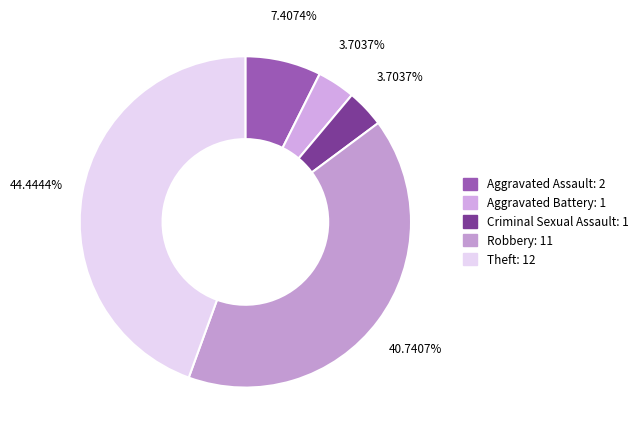

How many slices are in this pie chart?

5